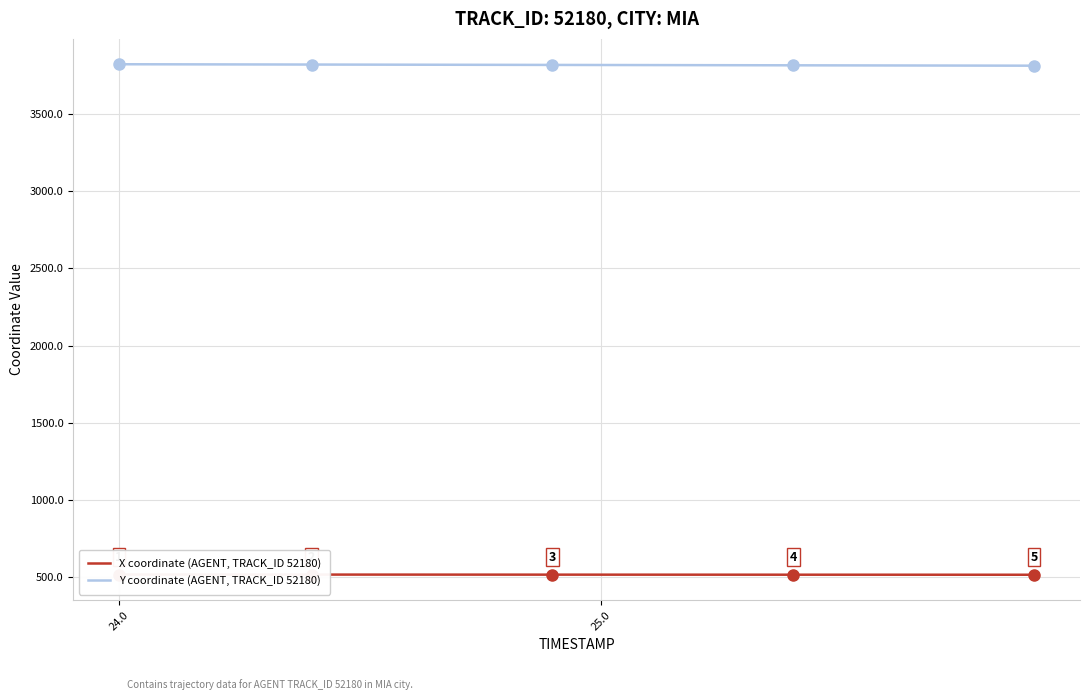

What is the maximum value shown in the chart?

3825.0